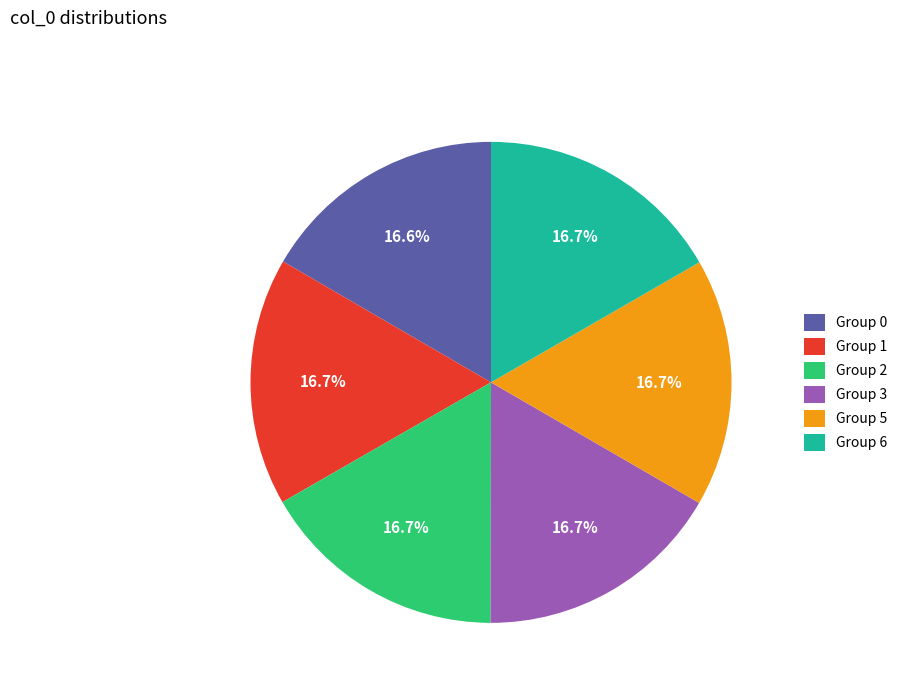

Approximately how many times larger is the value at Group 6 compared to Group 0?

1.0